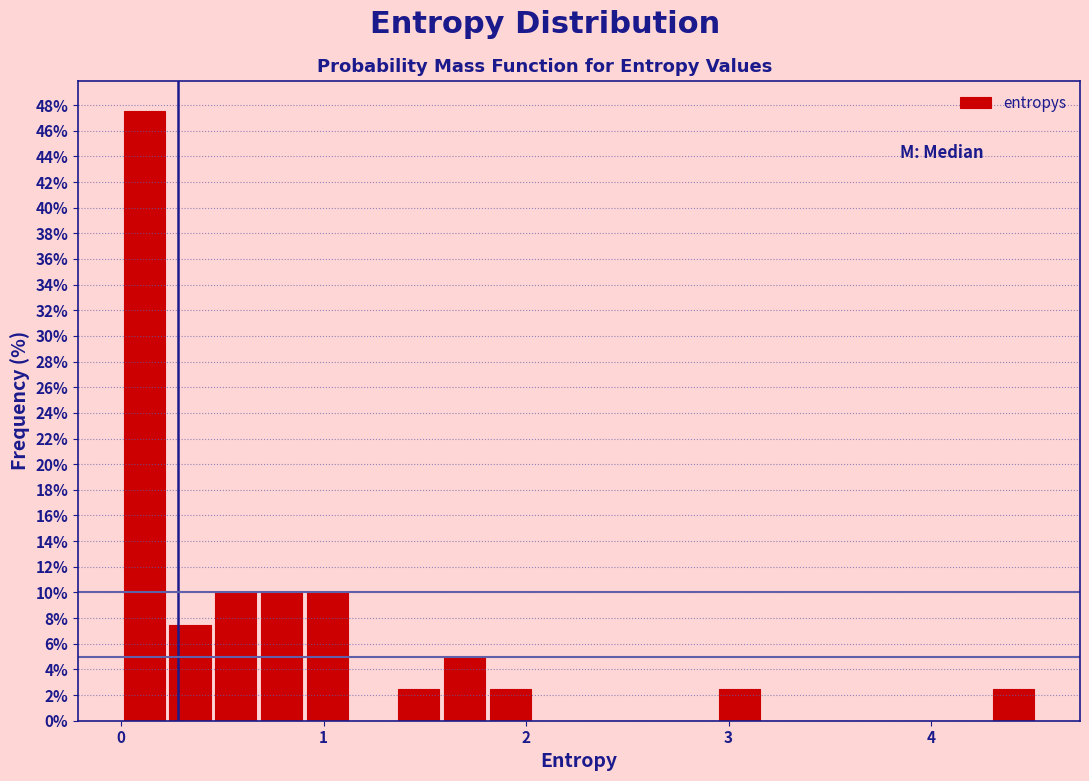

Around what value on the x-axis is the tallest bar? Give the approximate position of its centre, as read against the axis.

0.1